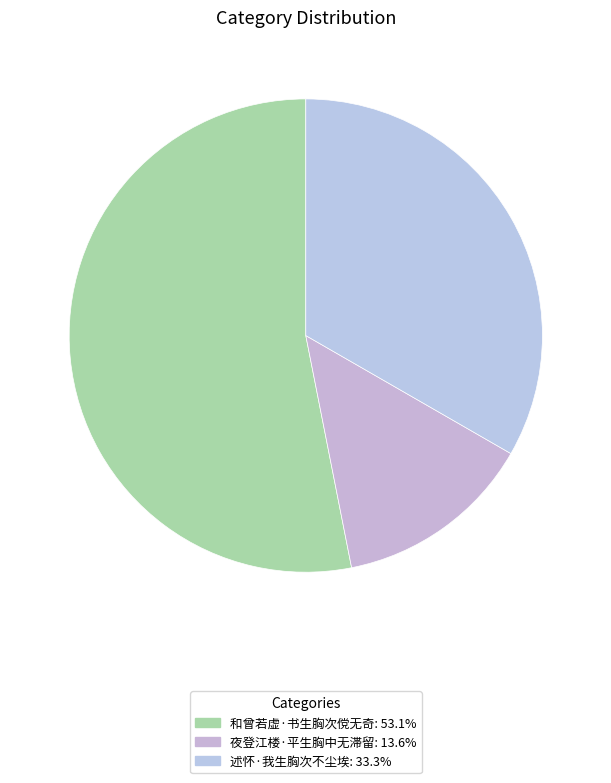

The 夜登江楼·平生胸中无滞留 slice represents 2% of the pie. True or false?

False